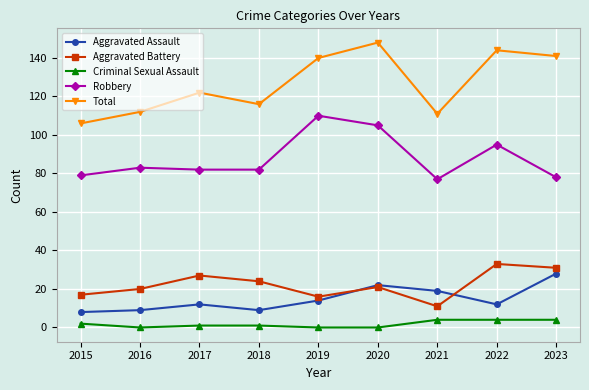

Which series has the largest total across all categories?

Total